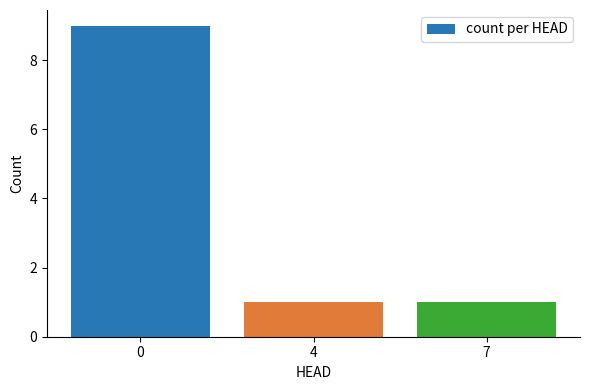

Approximately how many times larger is the value at 0 compared to 4?

9.0